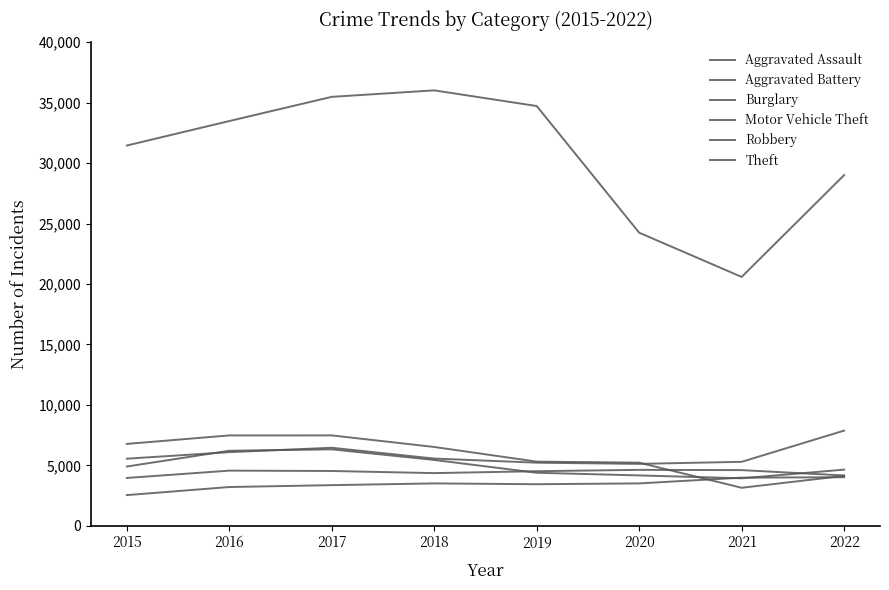

Does the chart have visible grid lines?

No